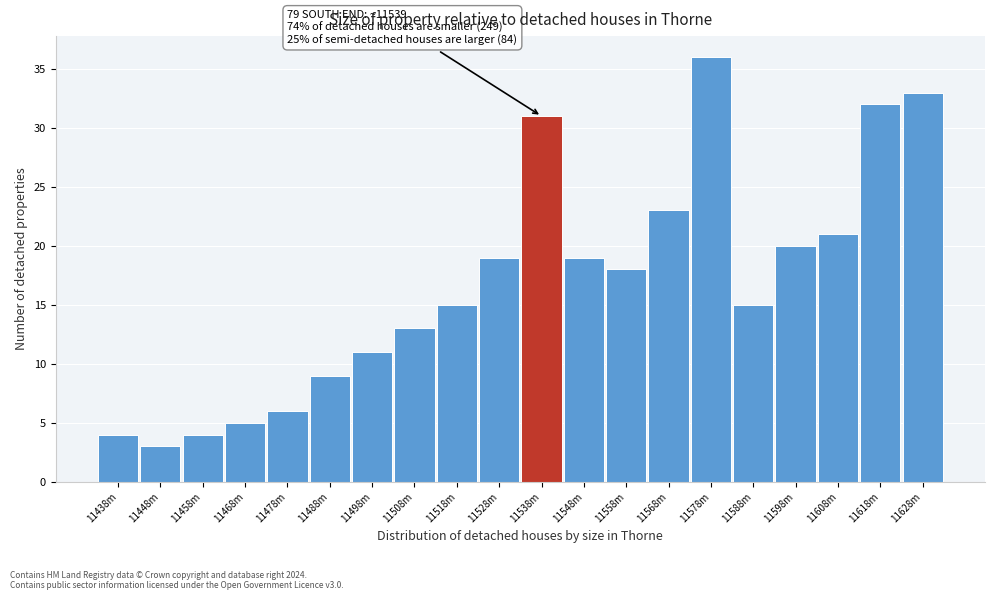

Reading right to left, transcribe all the data shown in this chart.

33	32	21	20	15	36	23	18	19	31	19	15	13	11	9	6	5	4	3	4